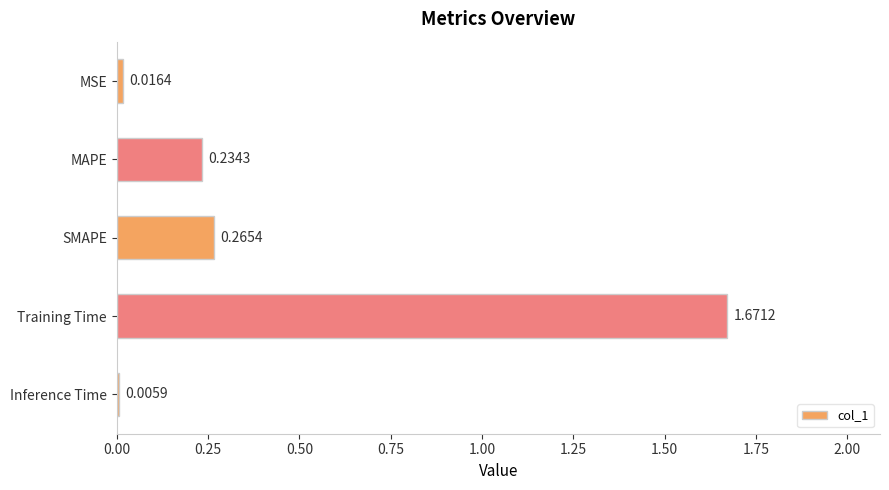

What is the sum of all values?

2.2